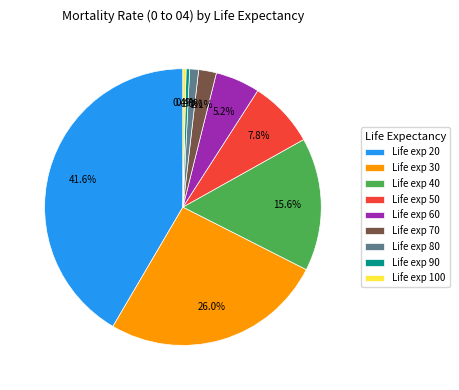

How many segments does this pie chart have?

9